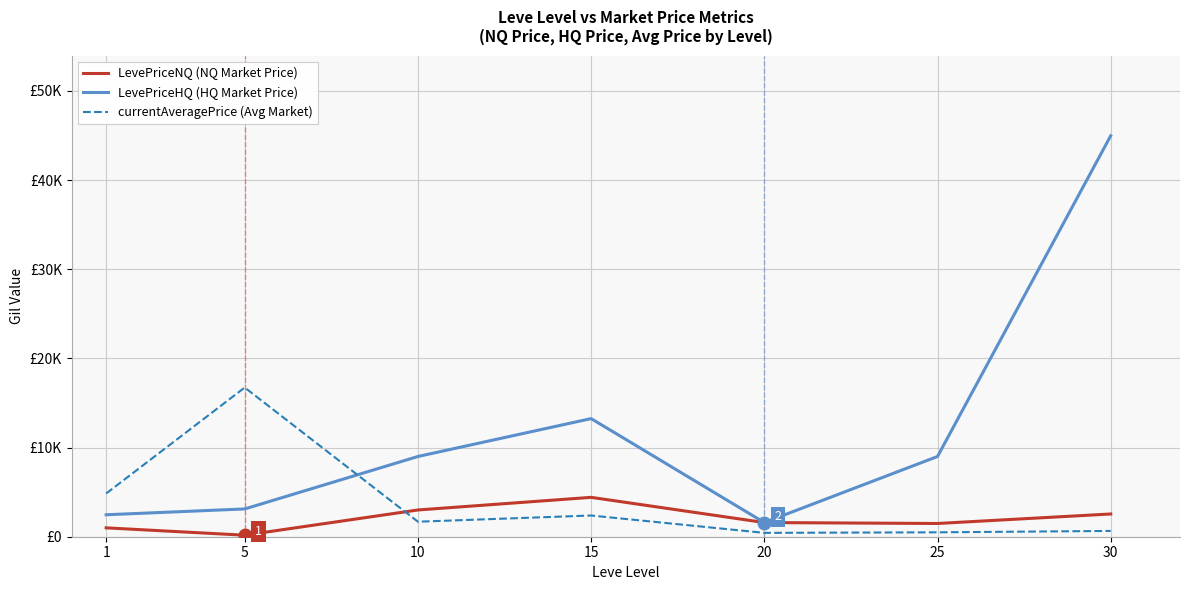

Is it true that currentAveragePrice (Avg Market) equals 1683.5 at 10?

True